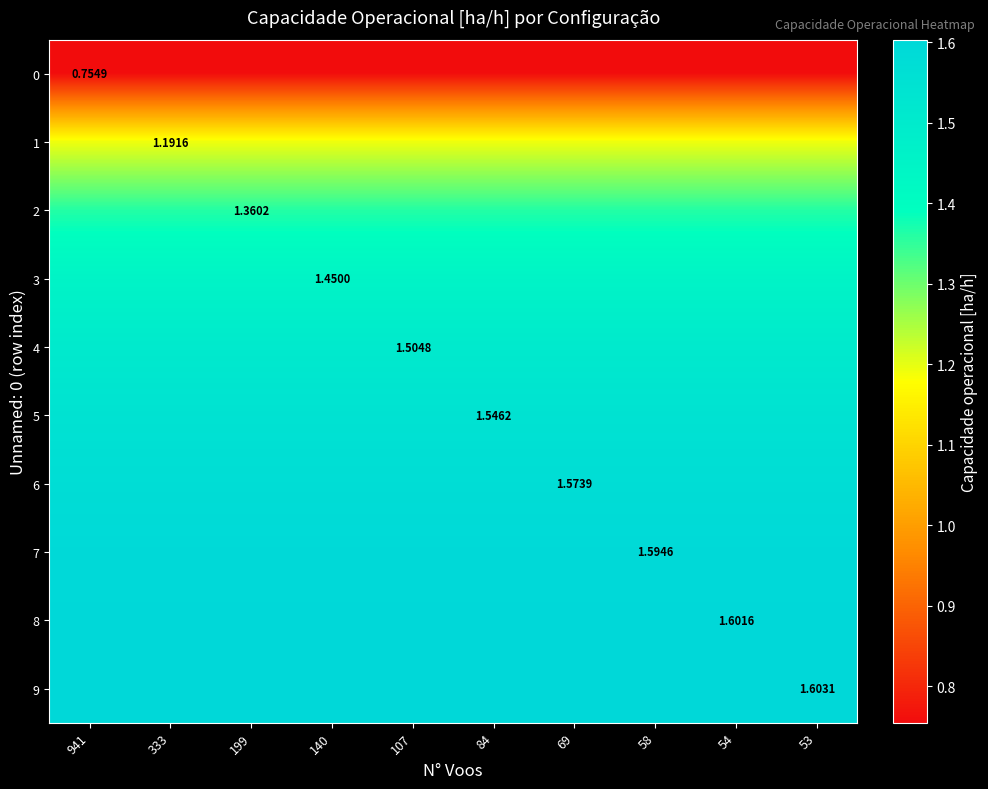

The value of 5 at 107 is 0.9. True or false?

False